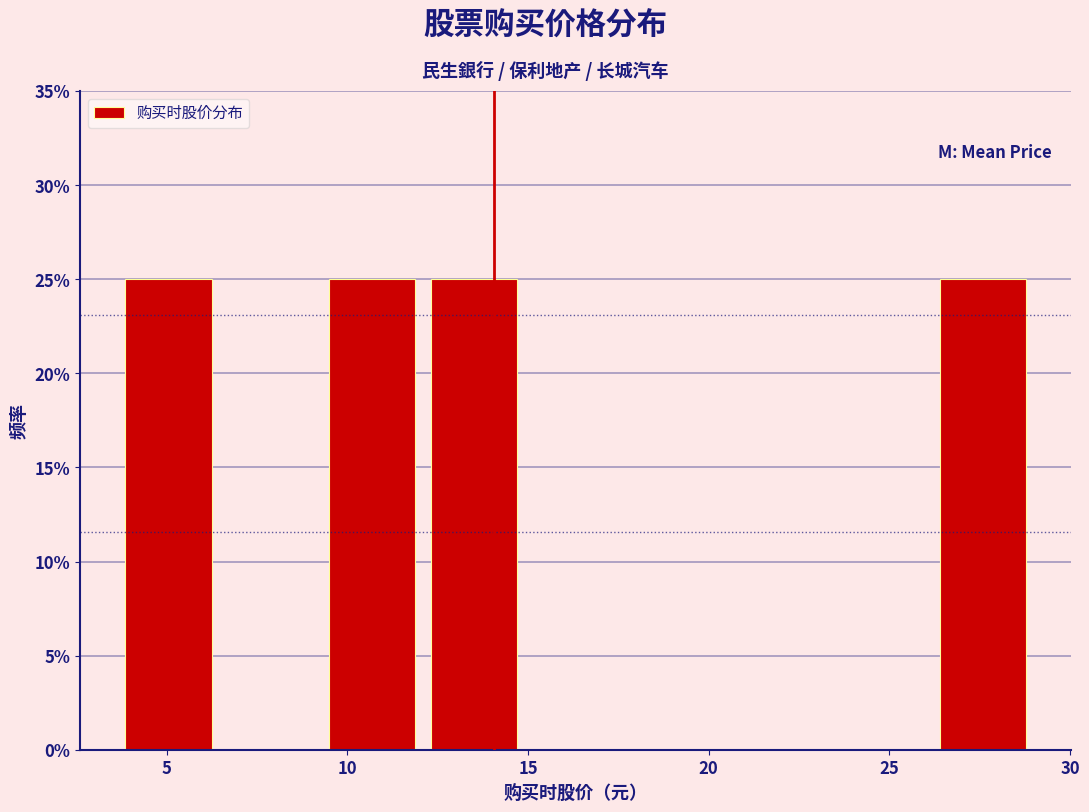

How tall is the bar that spans 3.5 to 6.5 on the x-axis? Neither the bar edges nor the heights are printed on the chart, so give them approximately, as read against the axes.

25